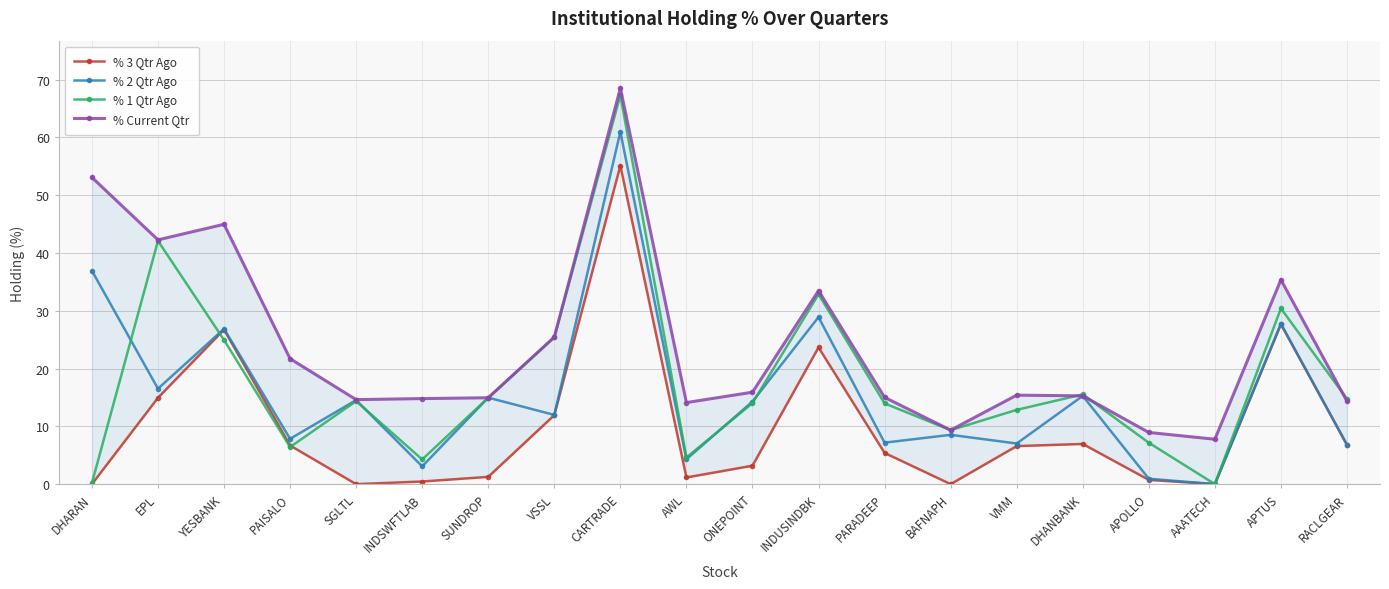

How many times do % 2 Qtr Ago and % 1 Qtr Ago cross each other?

7